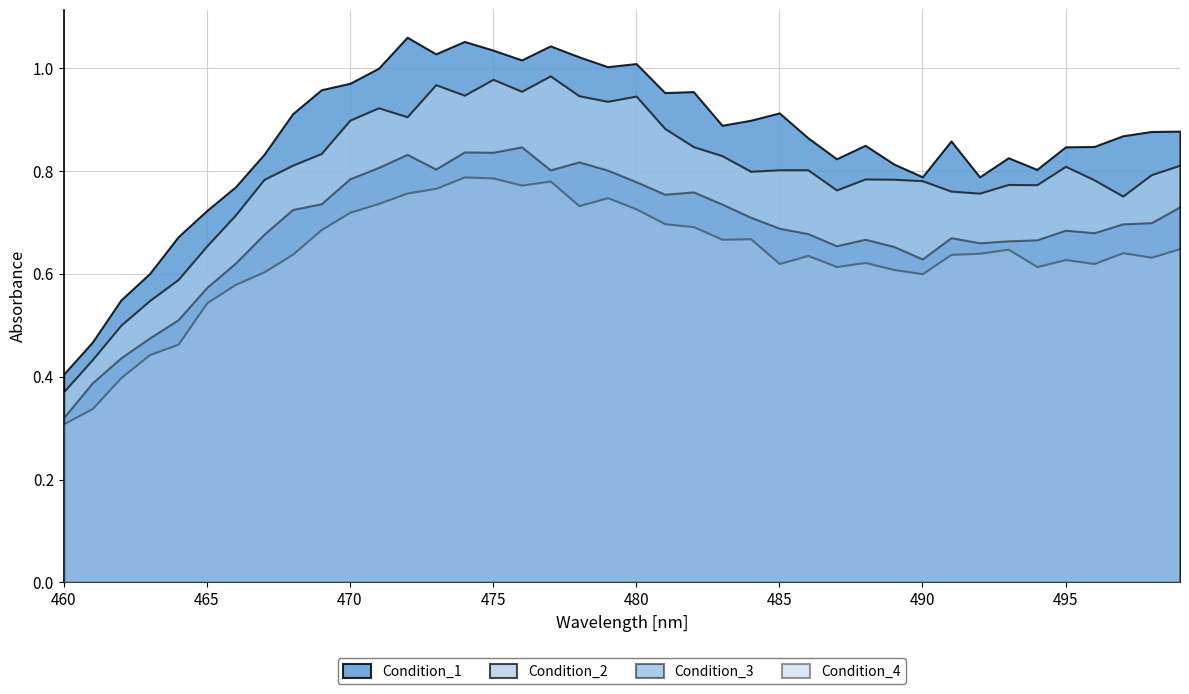

Which series has the widest spread of values?

Condition_1